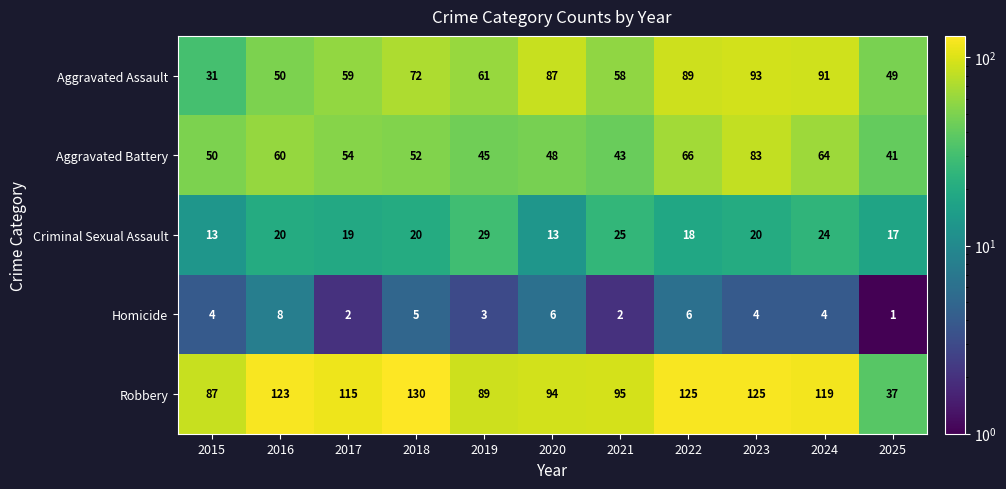

How many data points does each series have?

11